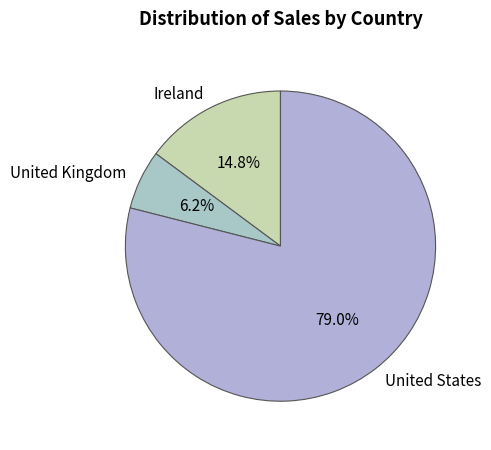

How much of the chart is everything except United Kingdom?

93.8%